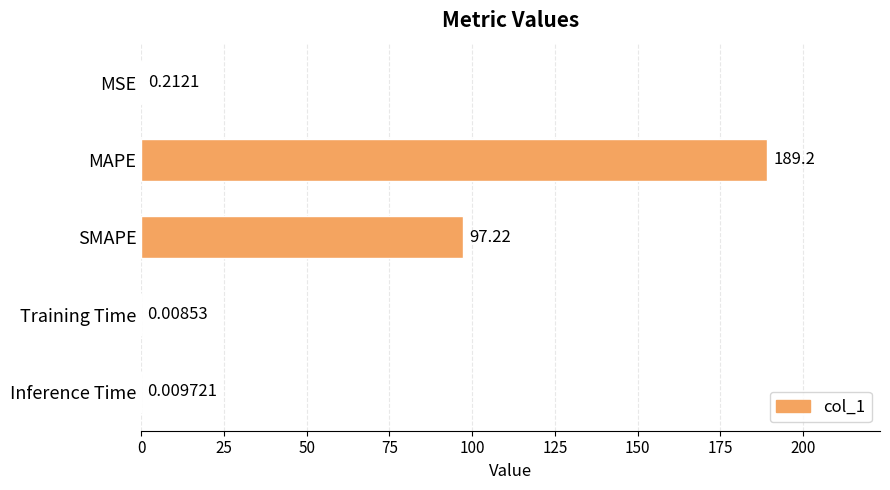

At which category does the chart reach its peak across all series?

MAPE